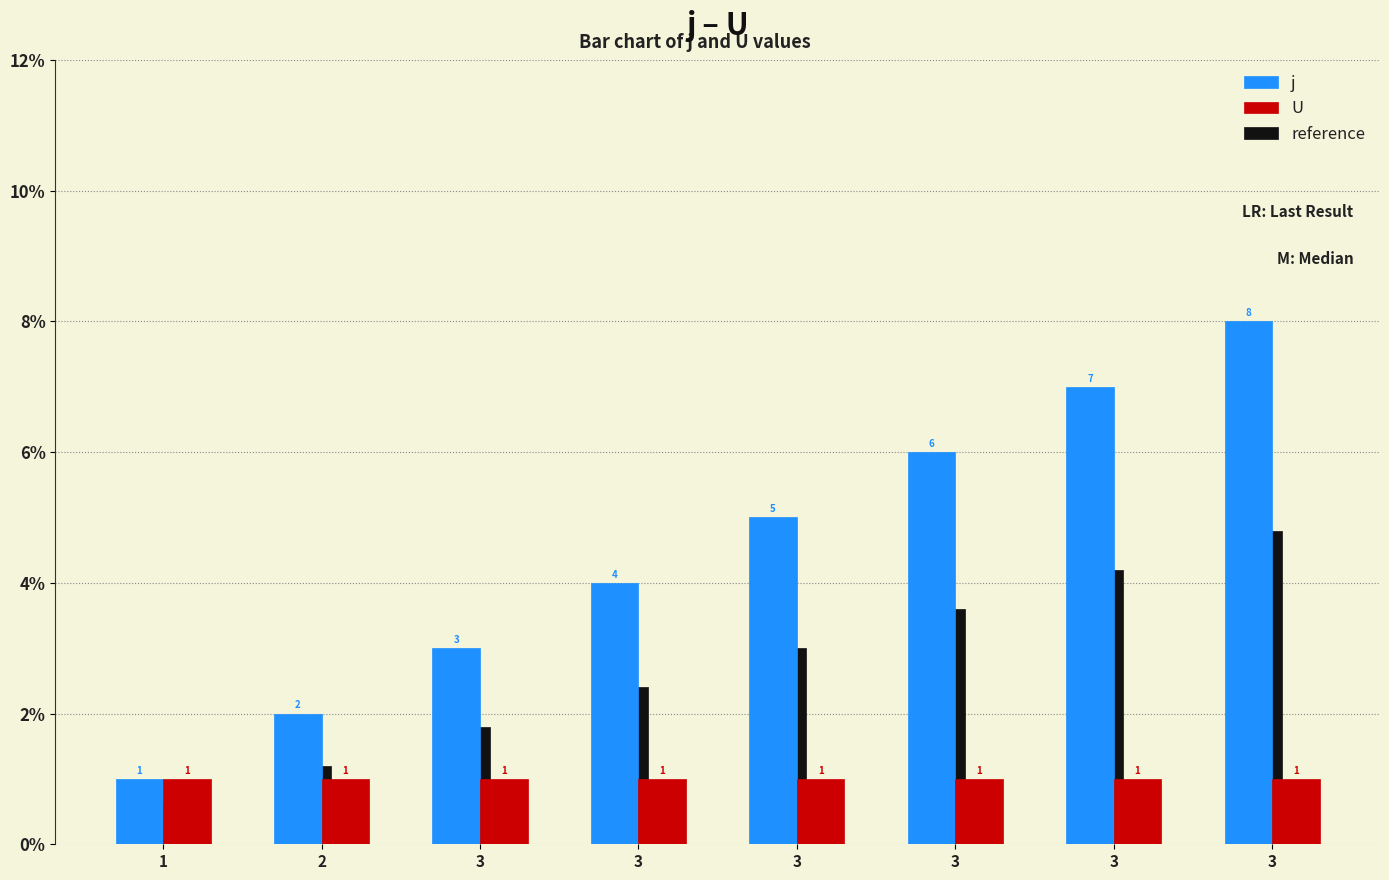

Which series has the largest total across all categories?

j